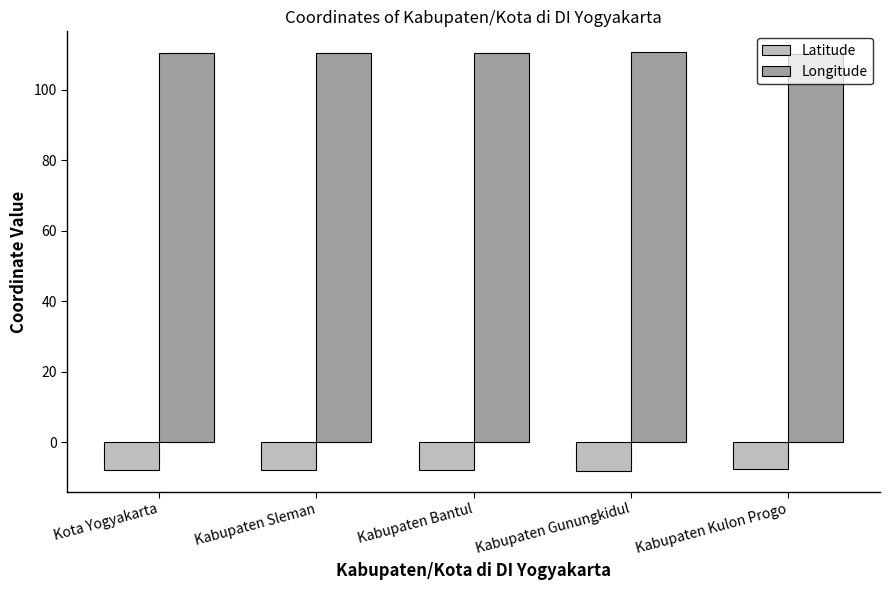

What is the difference between the Longitude values at Kabupaten Kulon Progo and Kota Yogyakarta?

0.3